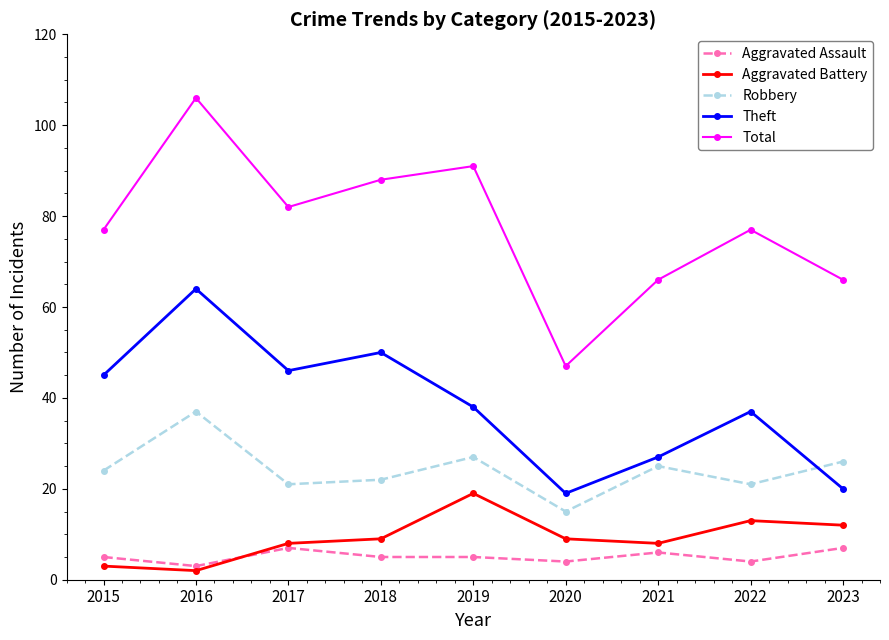

Reading right to left, list all the values displayed in this chart.

Aggravated Assault: 7	4	6	4	5	5	7	3	5
Aggravated Battery: 12	13	8	9	19	9	8	2	3
Robbery: 26	21	25	15	27	22	21	37	24
Theft: 20	37	27	19	38	50	46	64	45
Total: 66	77	66	47	91	88	82	106	77